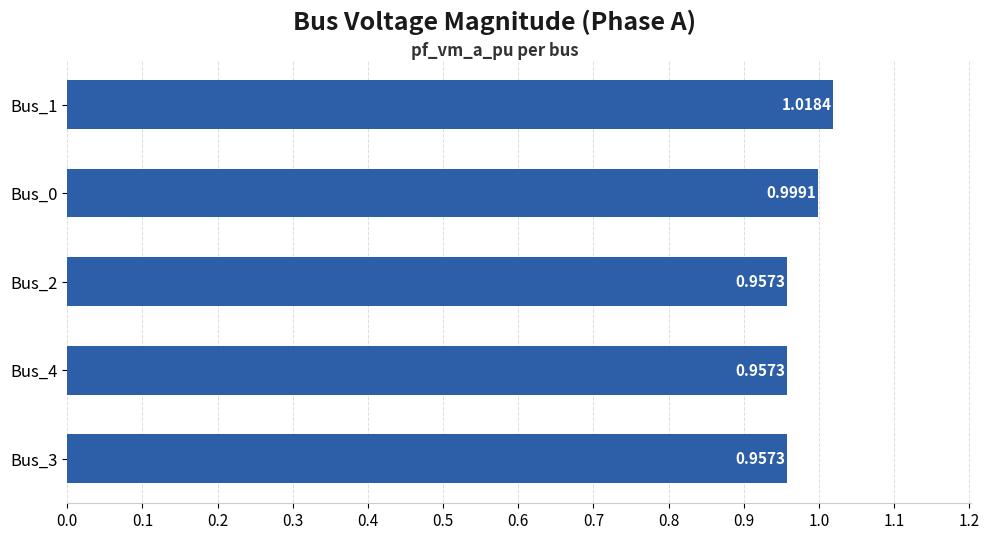

Between Bus_4 and Bus_1, which is larger?

Bus_1